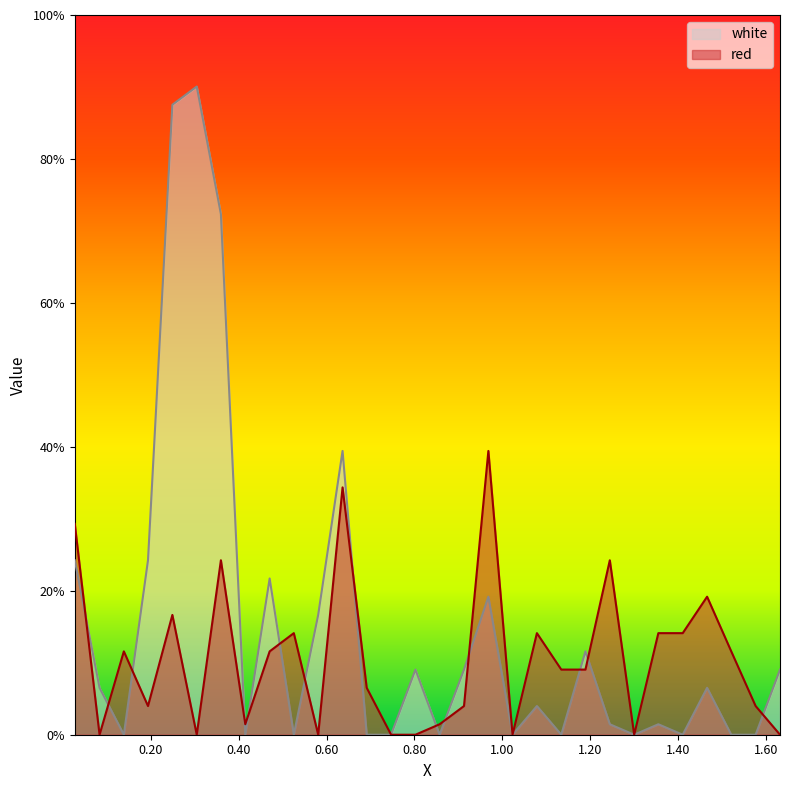

At which label is white closest to 45?

0.6365